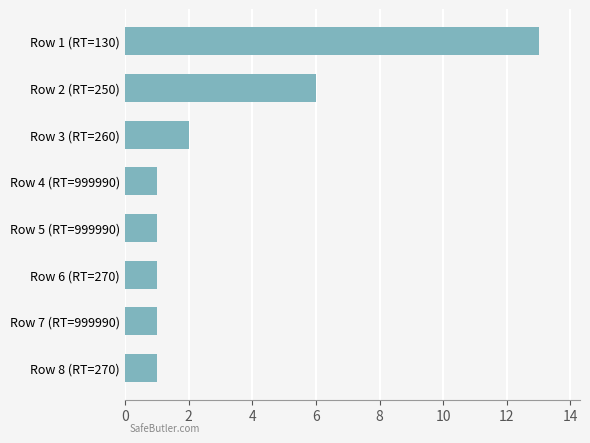

Between Row 3 (RT=260) and Row 7 (RT=999990), which is larger?

Row 3 (RT=260)